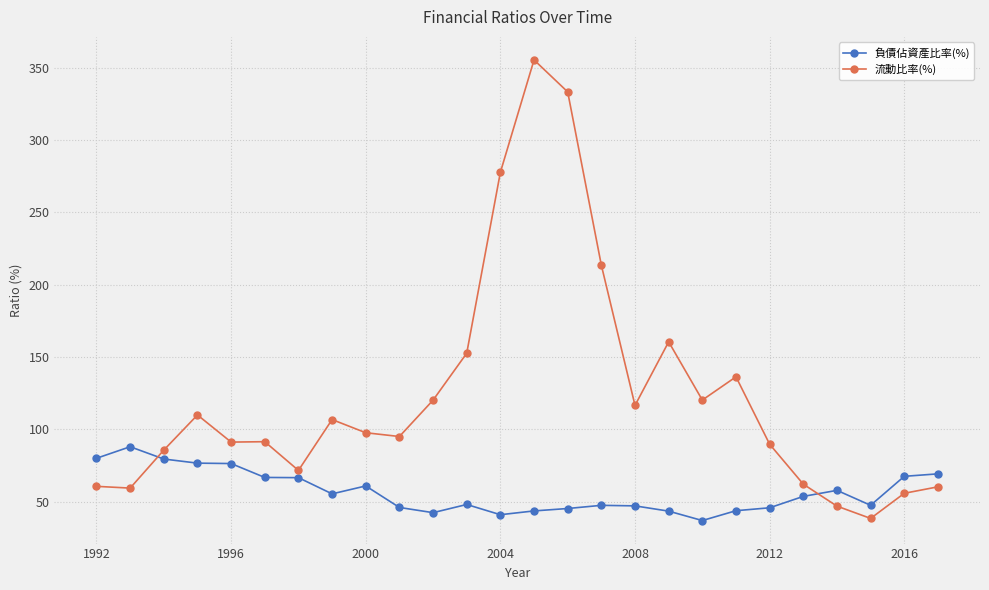

List the series in order of their peak value, lowest first.

負債佔資產比率(%), 流動比率(%)